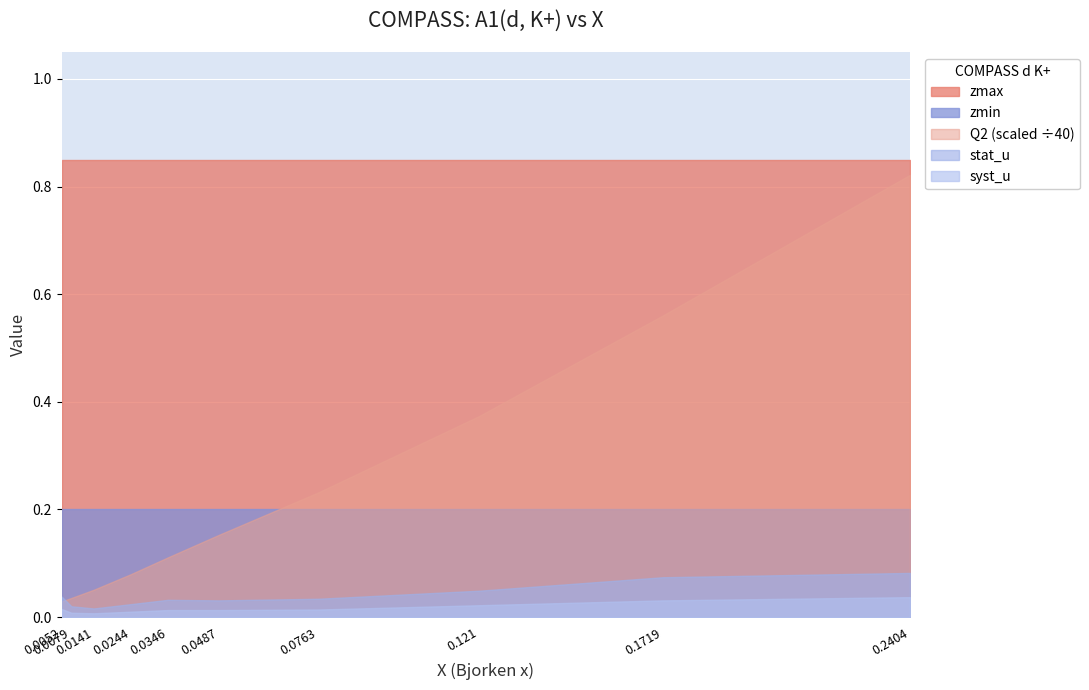

Which category has the lowest value in the stat_u series?

0.0141